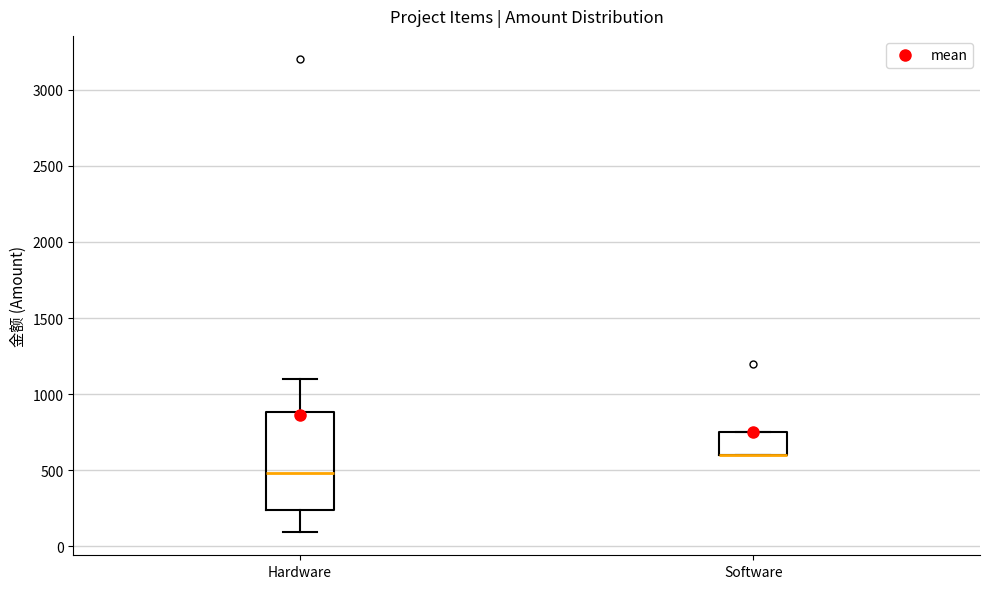

Which box is the tallest, from its lower edge to its upper edge?

Hardware